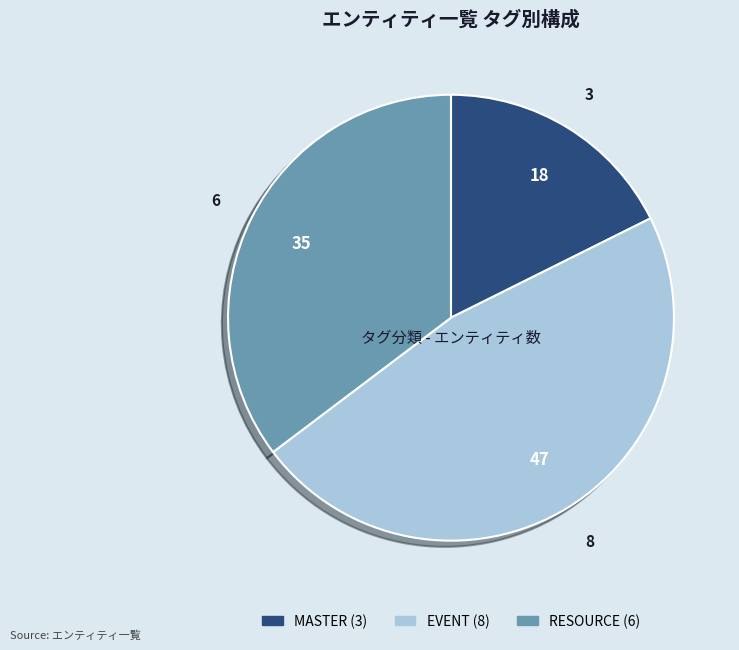

True or false: RESOURCE accounts for 35% of the total.

True